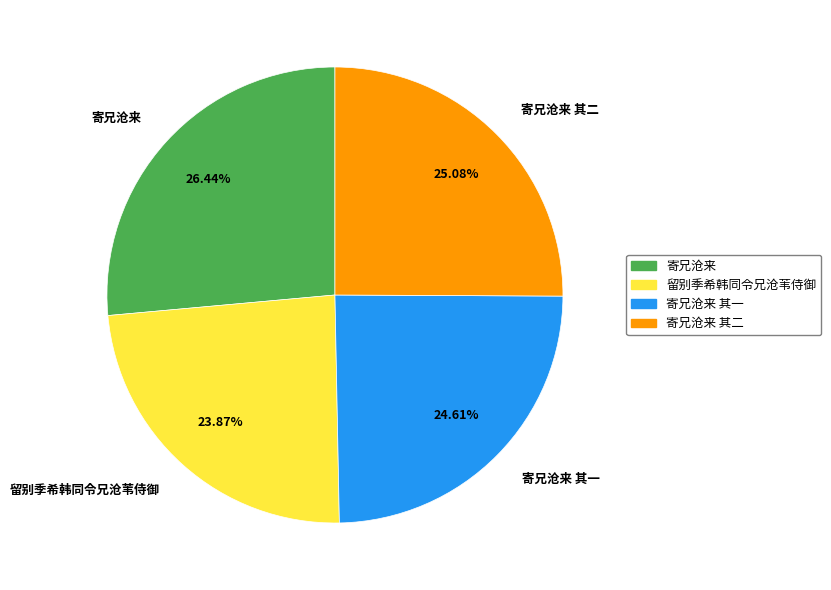

Between 寄兄沧来 其一 and 寄兄沧来, which is larger?

寄兄沧来